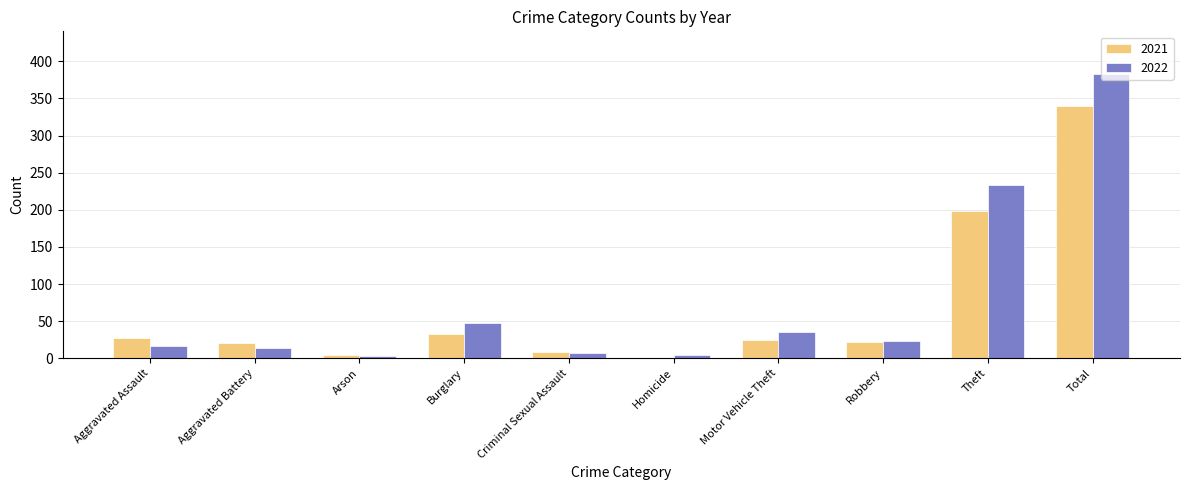

Which series changed the most between Arson and Motor Vehicle Theft?

2022